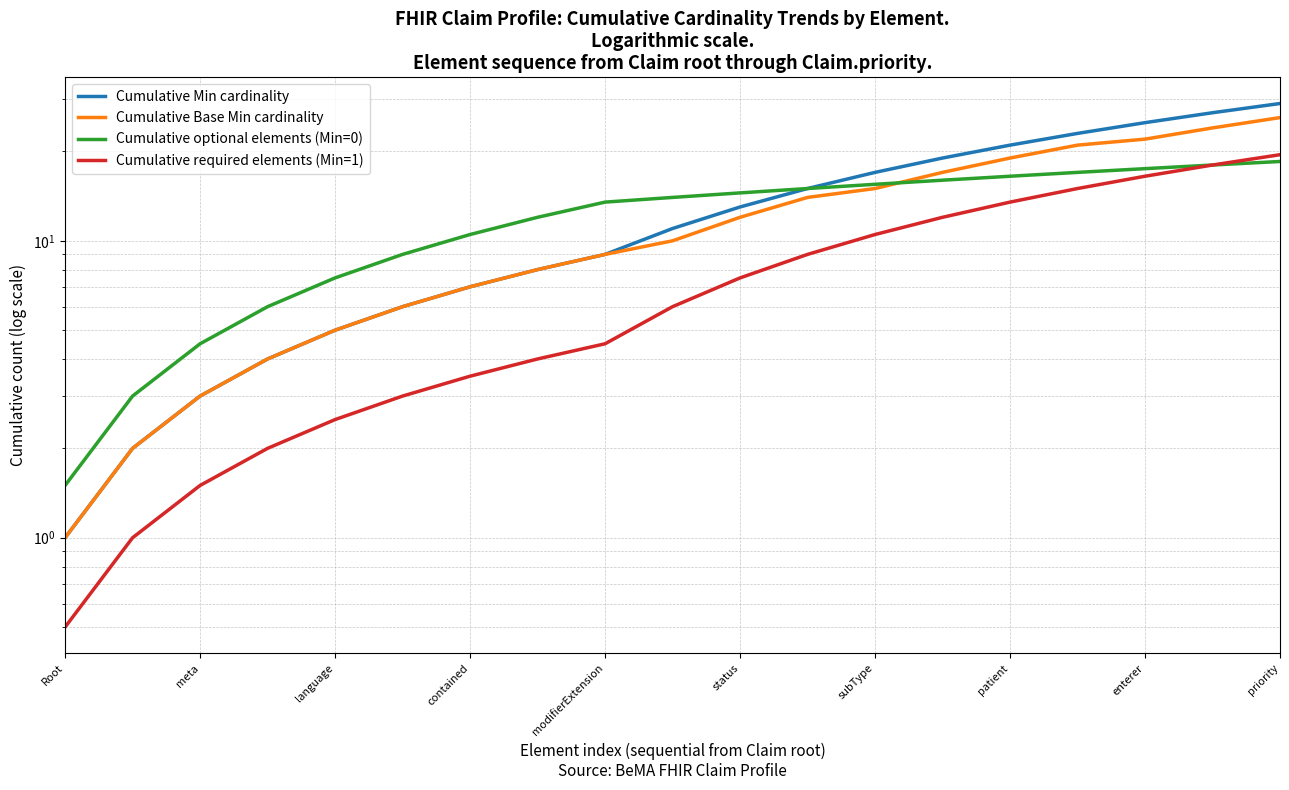

Does the chart display data point markers on the line(s)?

No